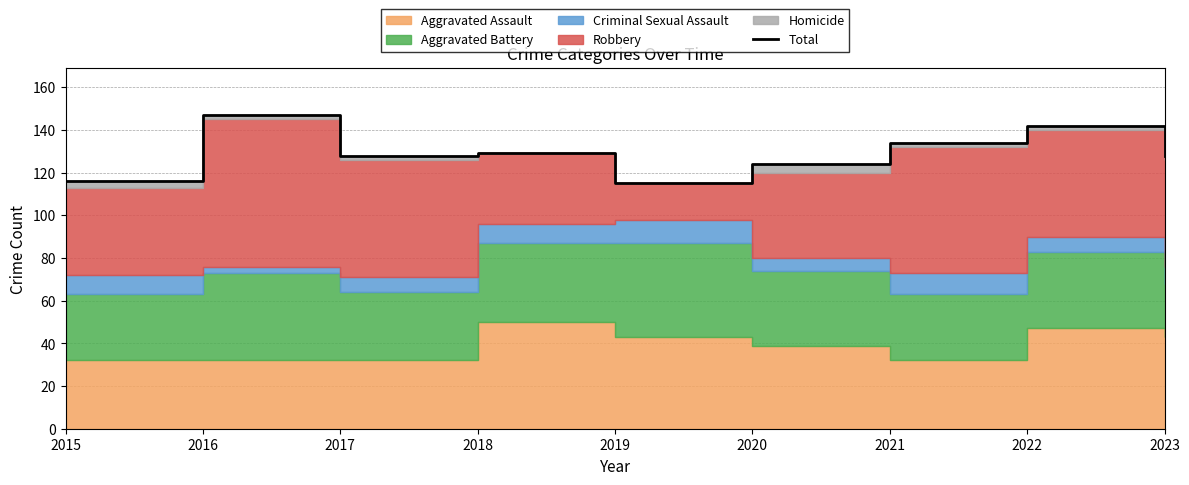

Reading left to right, extract all data points from this chart.

116	147	128	129	115	124	134	142	128